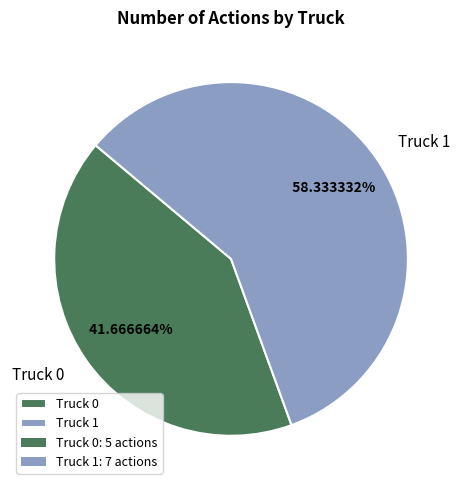

To the nearest percent, what is the difference between the Truck 1 and Truck 0 slice percentages?

17%